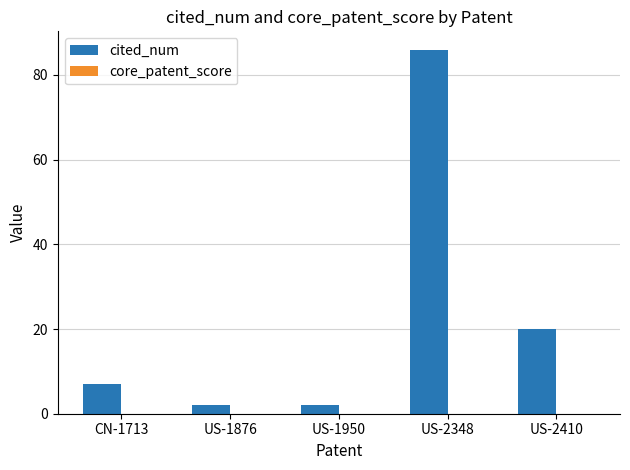

Reading right to left, transcribe all the data shown in this chart.

20	86	2	2	7